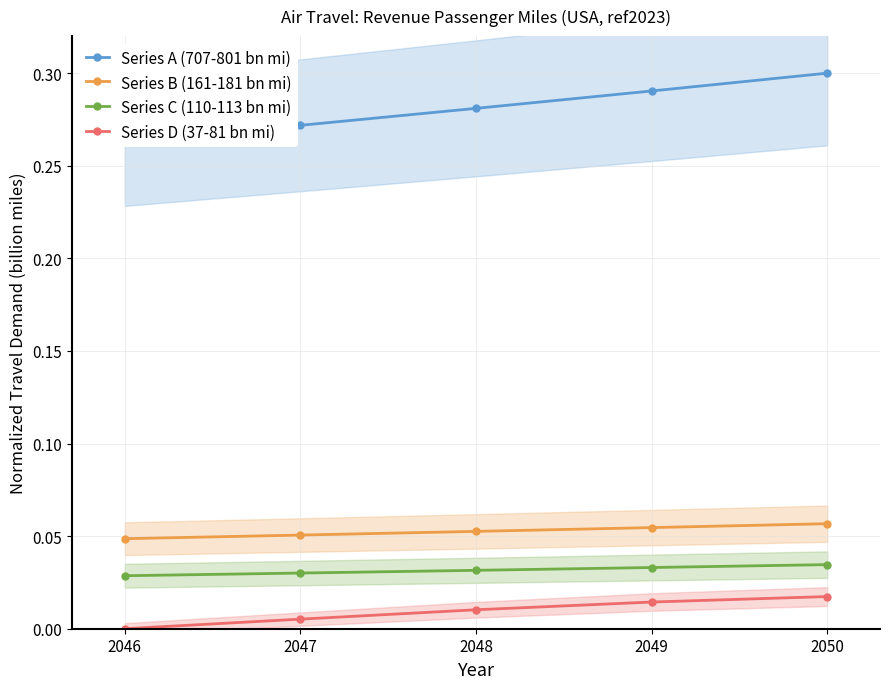

The value of Series B (161-181 bn mi) at 2046 is 0.1. True or false?

False